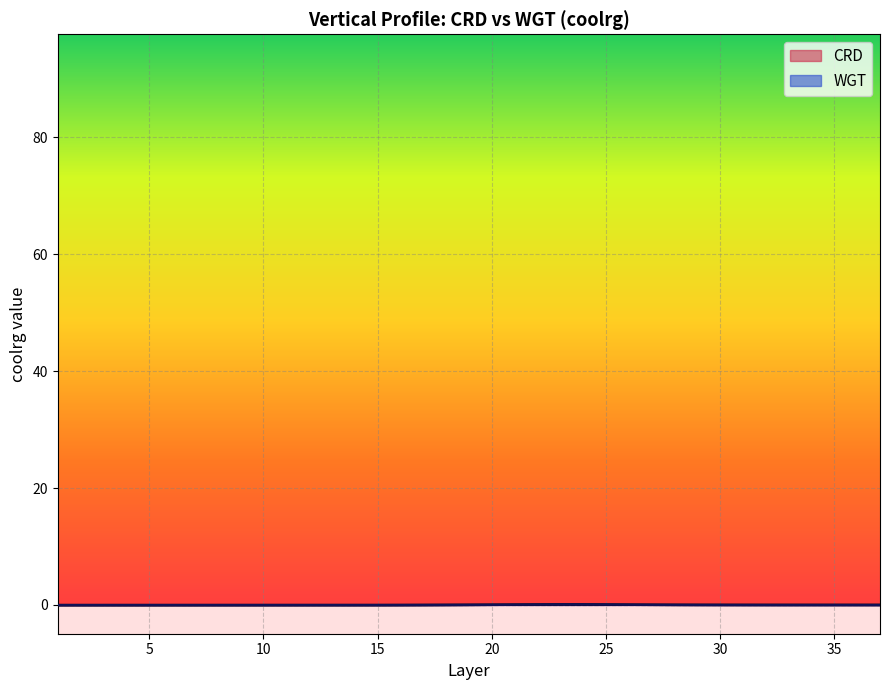

How many negative values does the CRD series have?

24